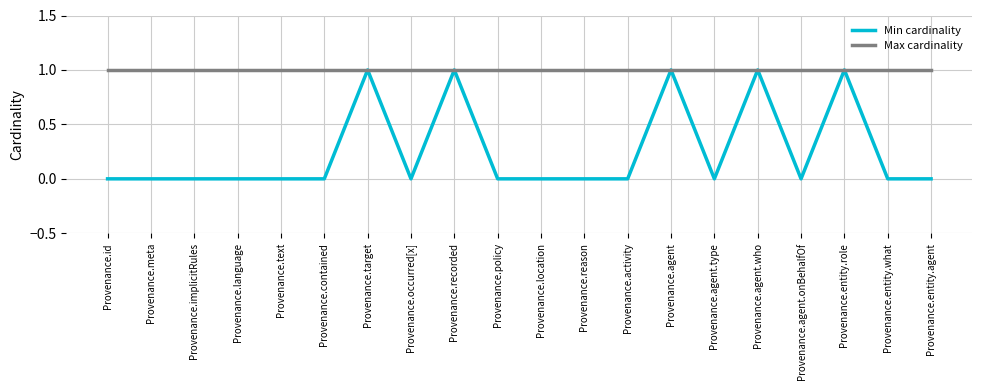

What position from the left is Provenance.entity.role?

18